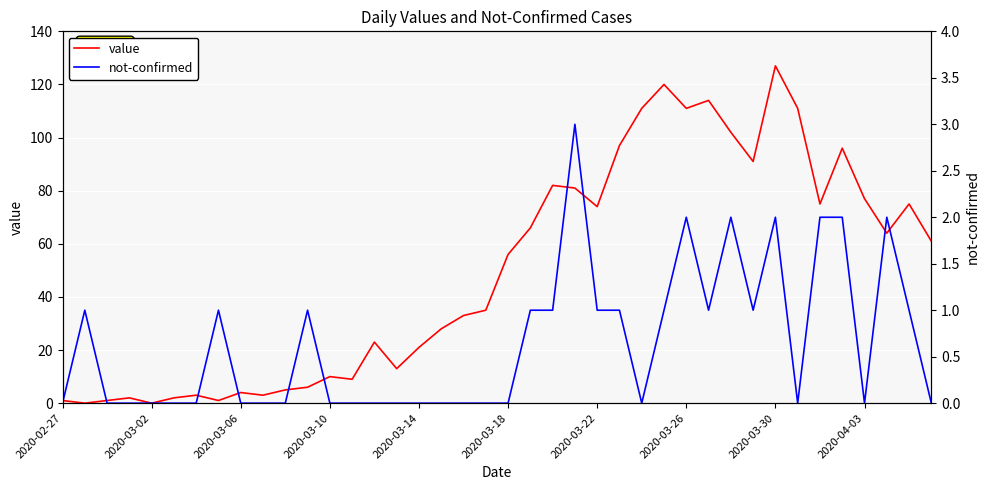

Which category has the lowest value in the not-confirmed series?

2020-02-27